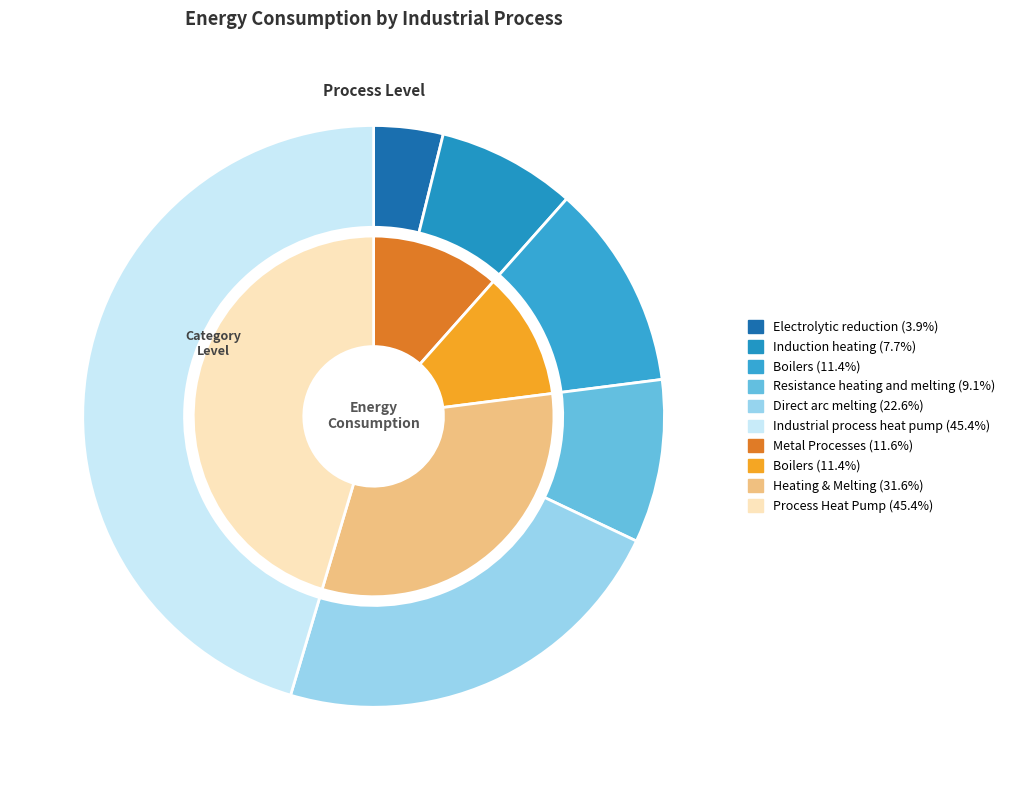

Rank the categories by value from lowest to highest.

Electrolytic reduction, Induction heating, Resistance heating and melting, Boilers, Direct arc melting, Industrial process heat pump